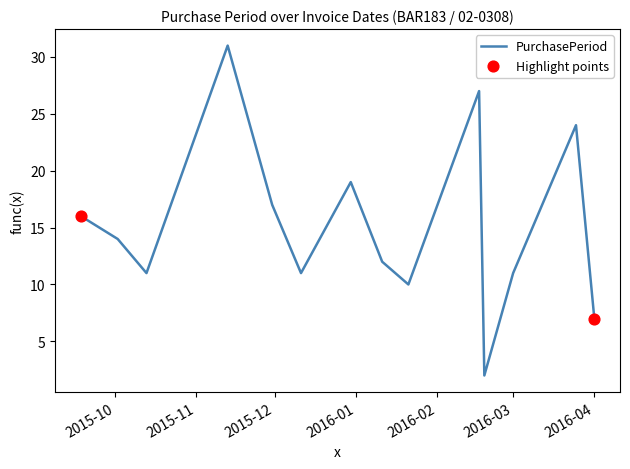

What is the maximum value shown in the chart?

31